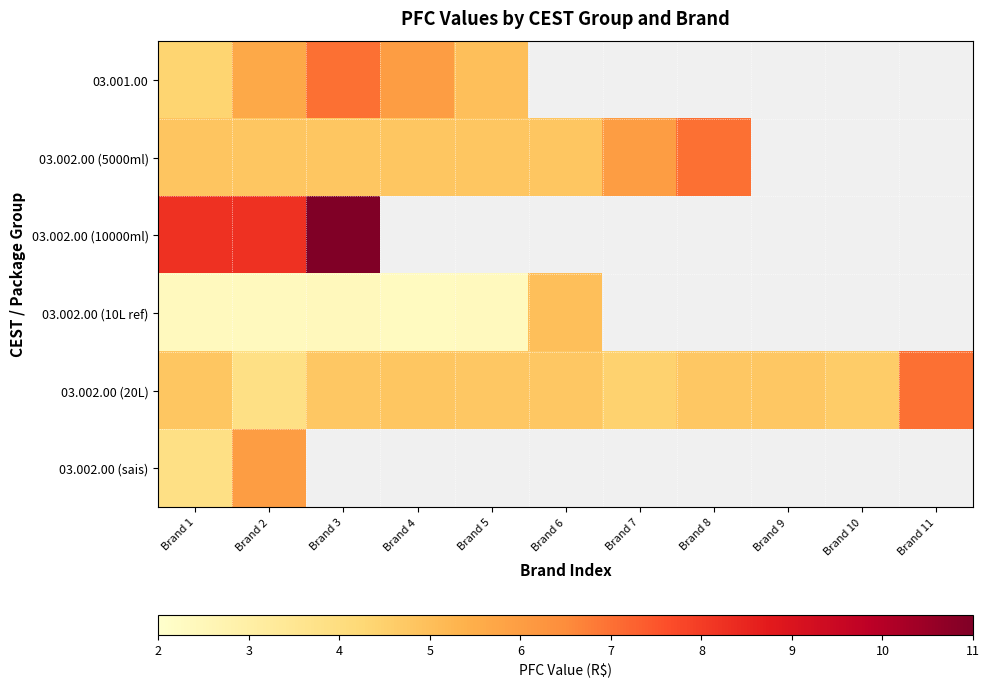

At which category does the chart reach its peak across all series?

Brand 3